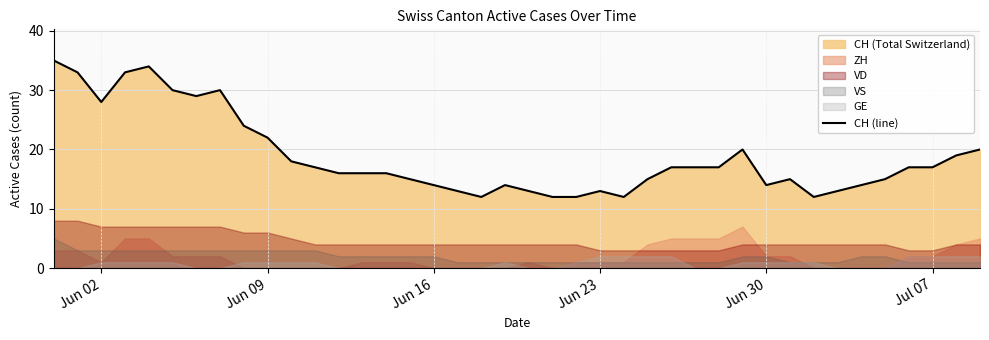

What is the highest value of the CH (line) series?

35